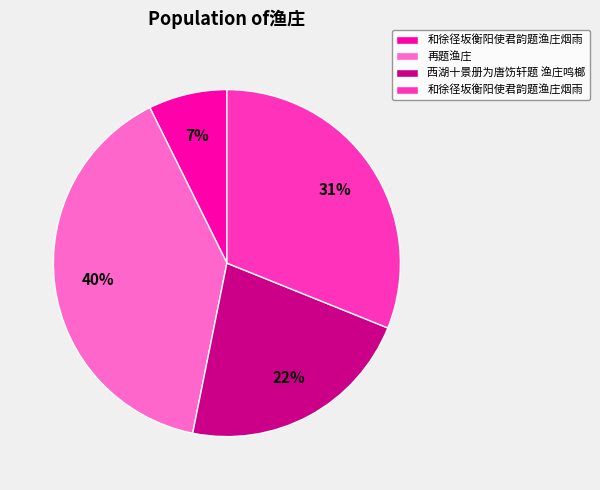

To the nearest percent, what is the average slice percentage?

25%